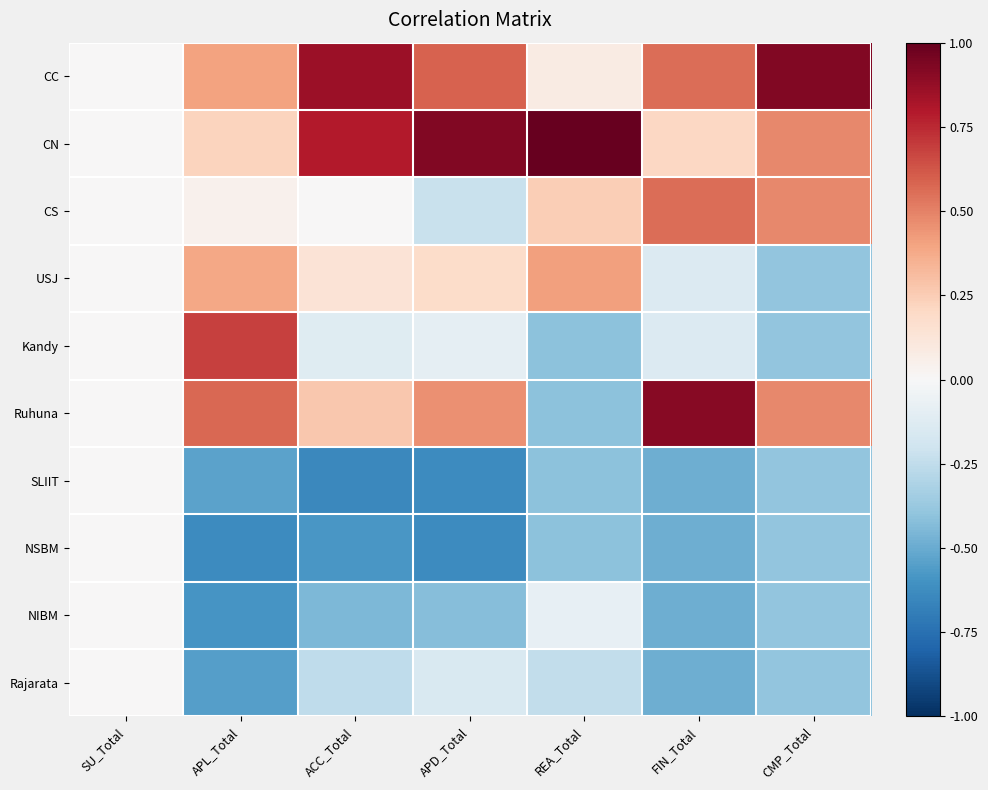

Between APL_Total and REA_Total, which series saw the biggest shift?

Kandy